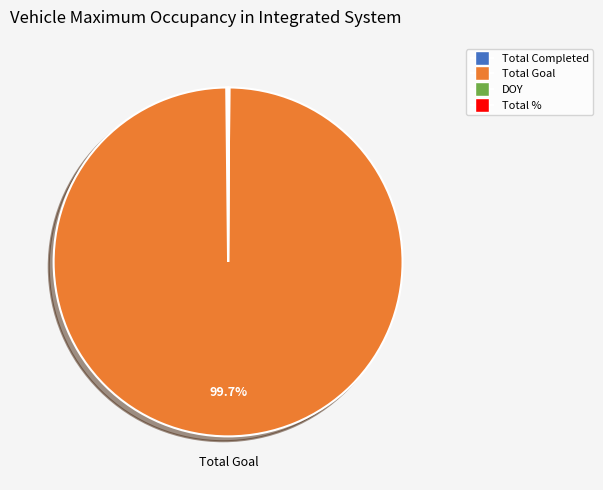

What is the largest slice in the pie chart?

Total Goal